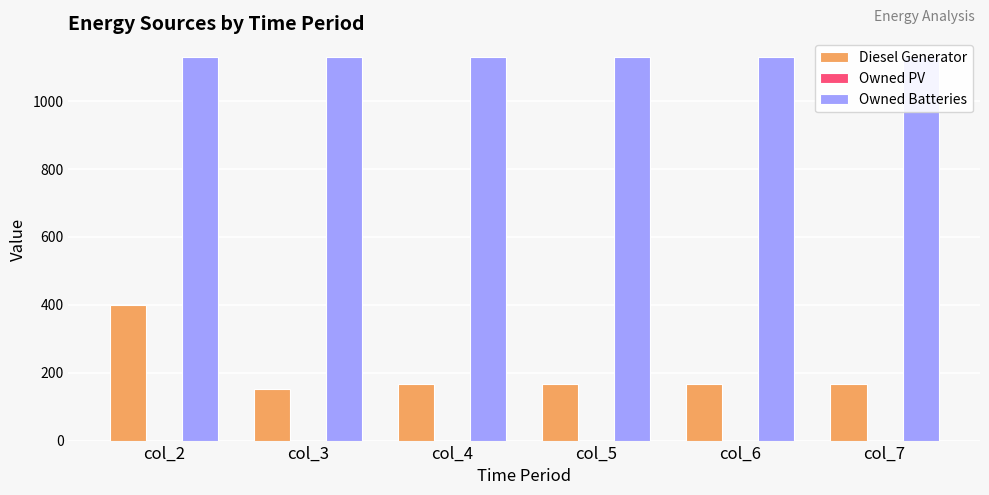

At which label does Owned PV reach its peak?

col_2